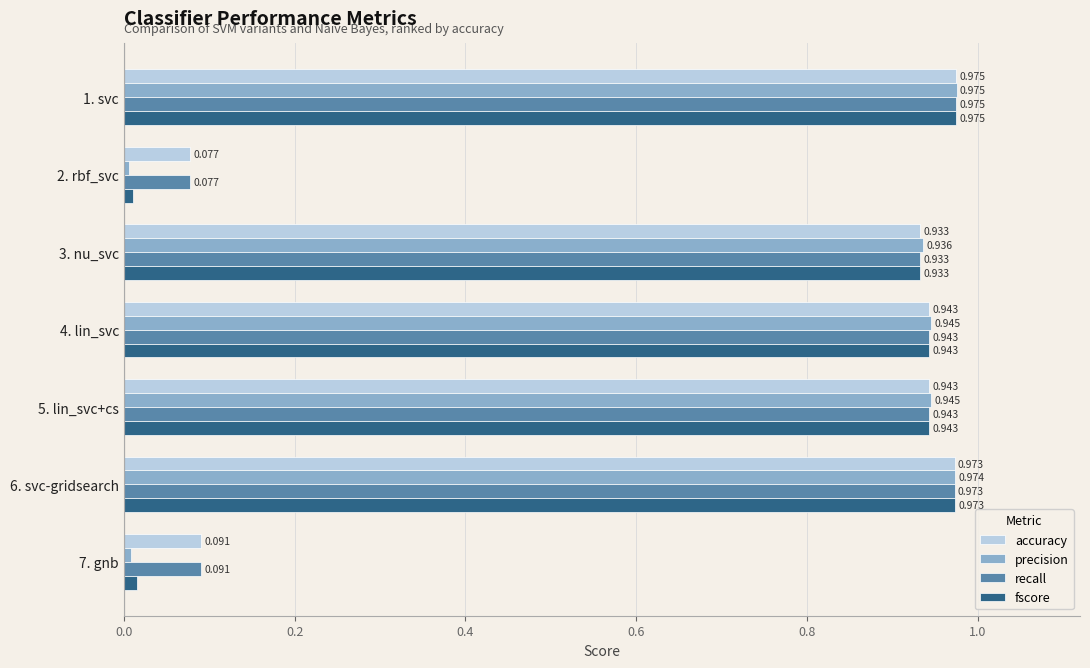

Which series has the largest range (max minus min)?

precision